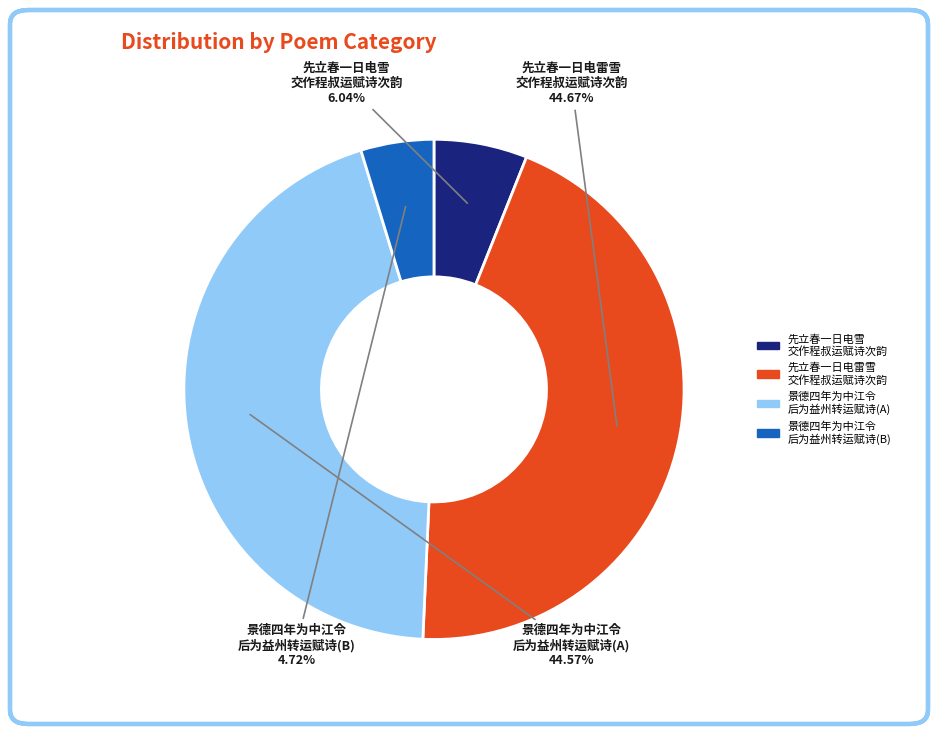

Does any single category account for the majority?

No